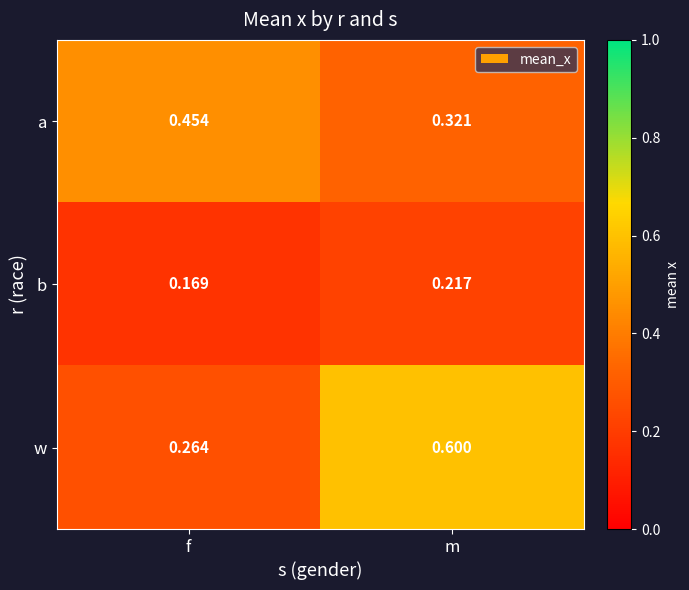

At which category does the chart reach its peak across all series?

m